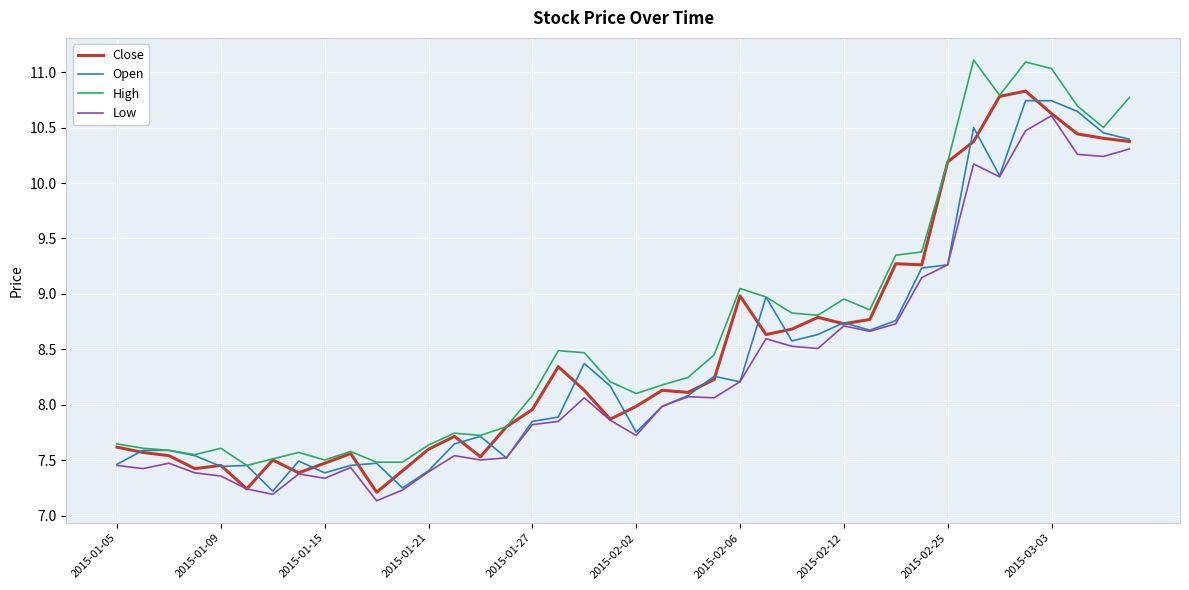

List the series in order of their overall mean, lowest first.

Low, Open, Close, High